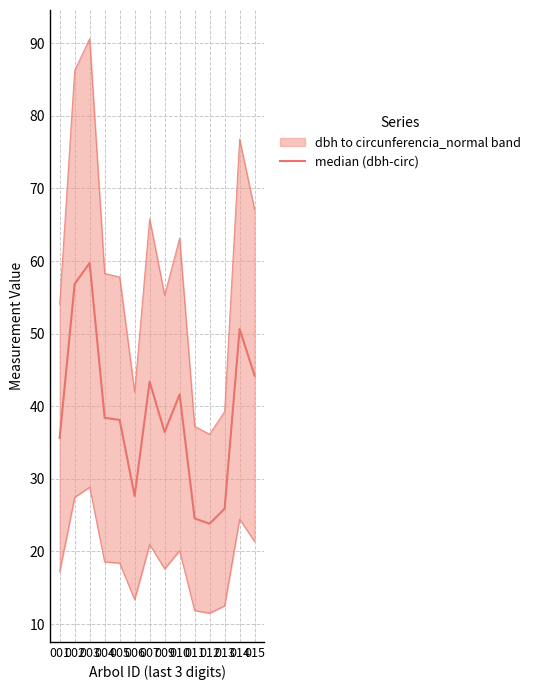

What is the value of the 5th point from the left?

38.1